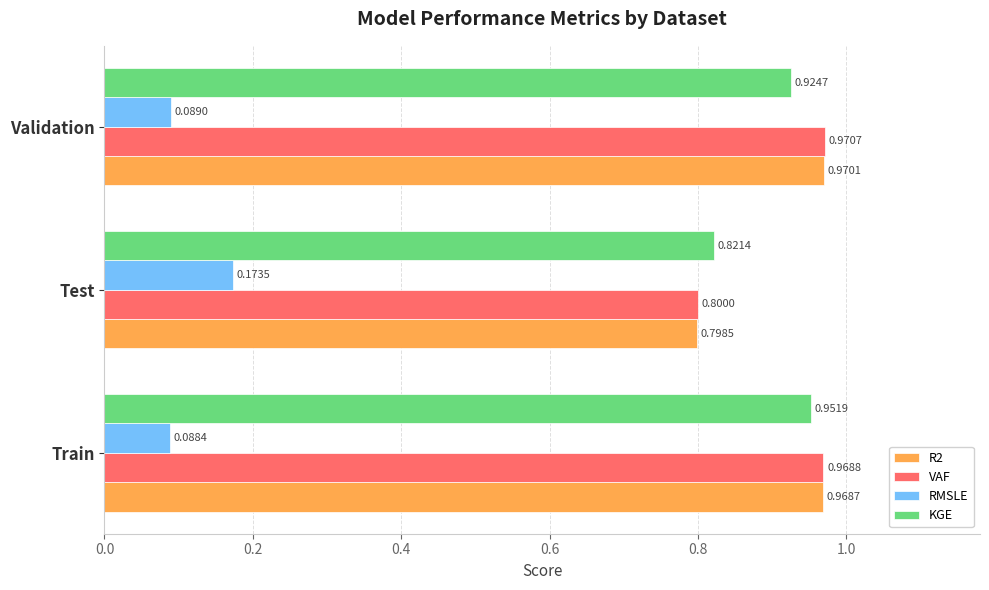

List the series in order of their peak value, lowest first.

RMSLE, KGE, R2, VAF